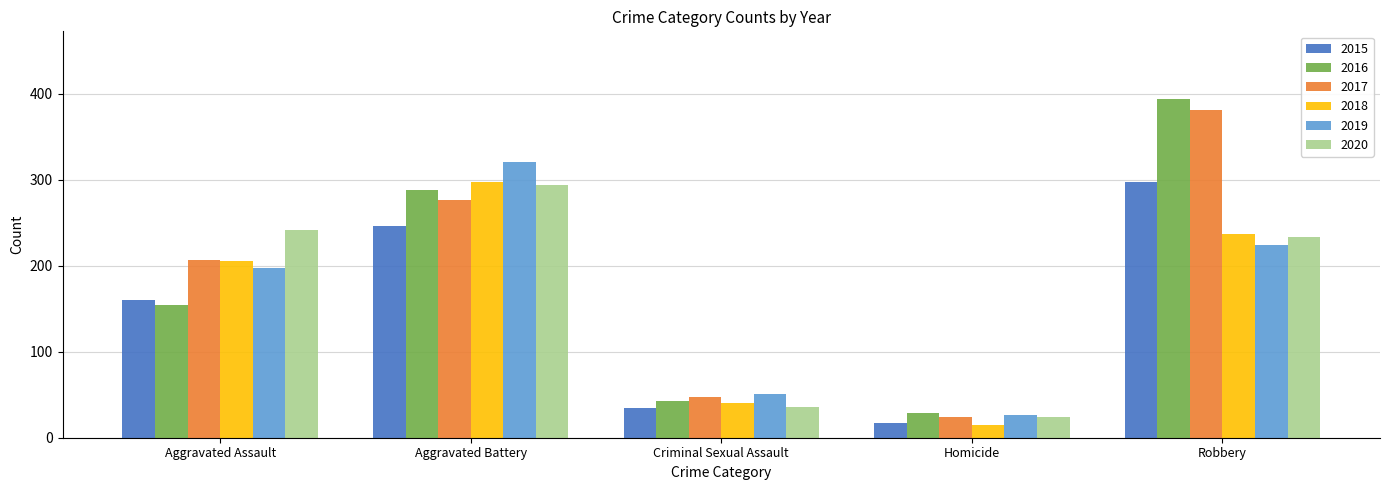

What is the difference between the highest and lowest values at Robbery?

170